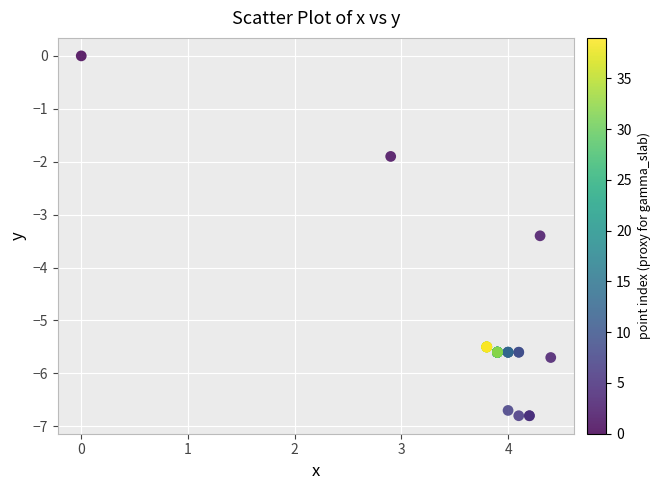

What Y value in the scatter plot is closest to -3?

-3.4